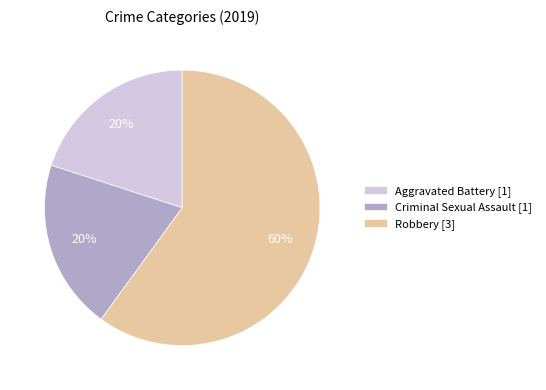

Does Criminal Sexual Assault represent more than half of the total?

No